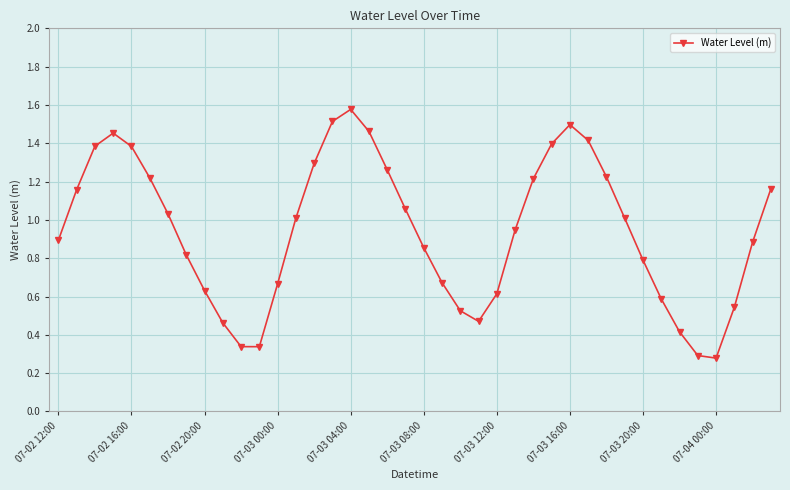

What is the value of the 5th point from the left?

1.4